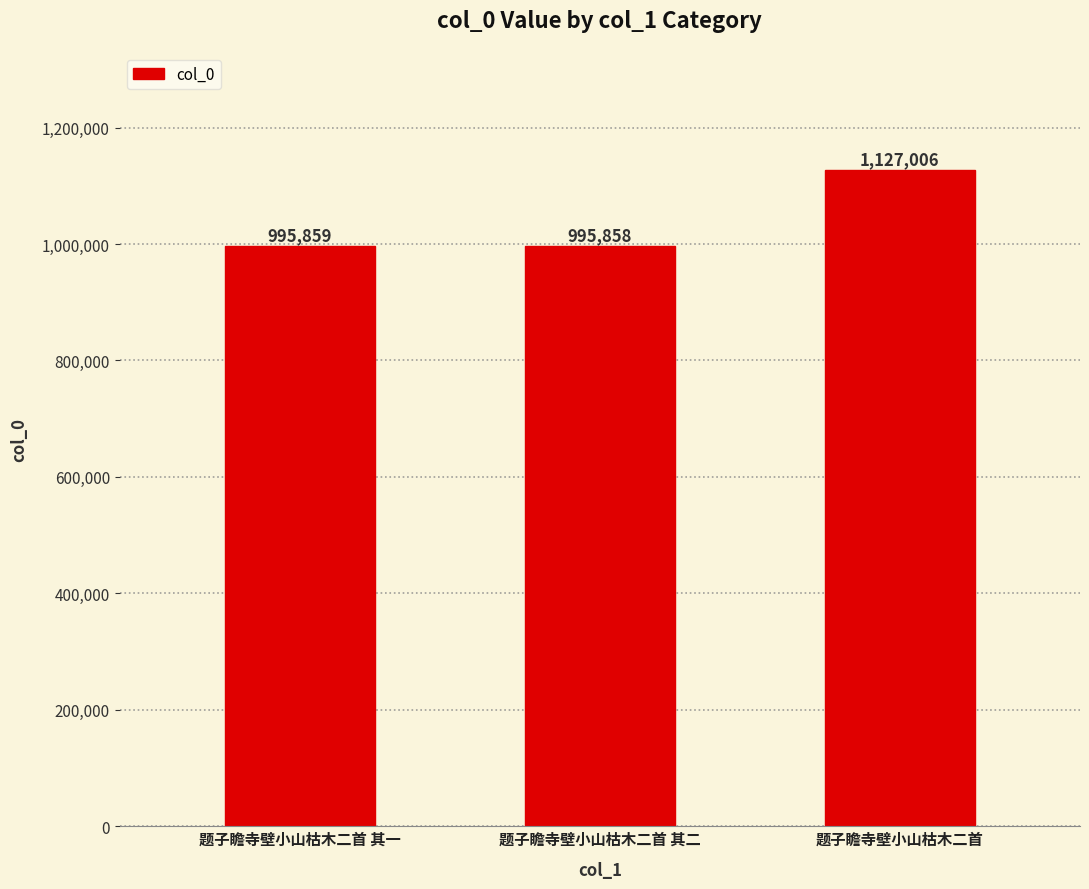

What is the difference between the values at 题子瞻寺壁小山枯木二首 and 题子瞻寺壁小山枯木二首 其一?

131147